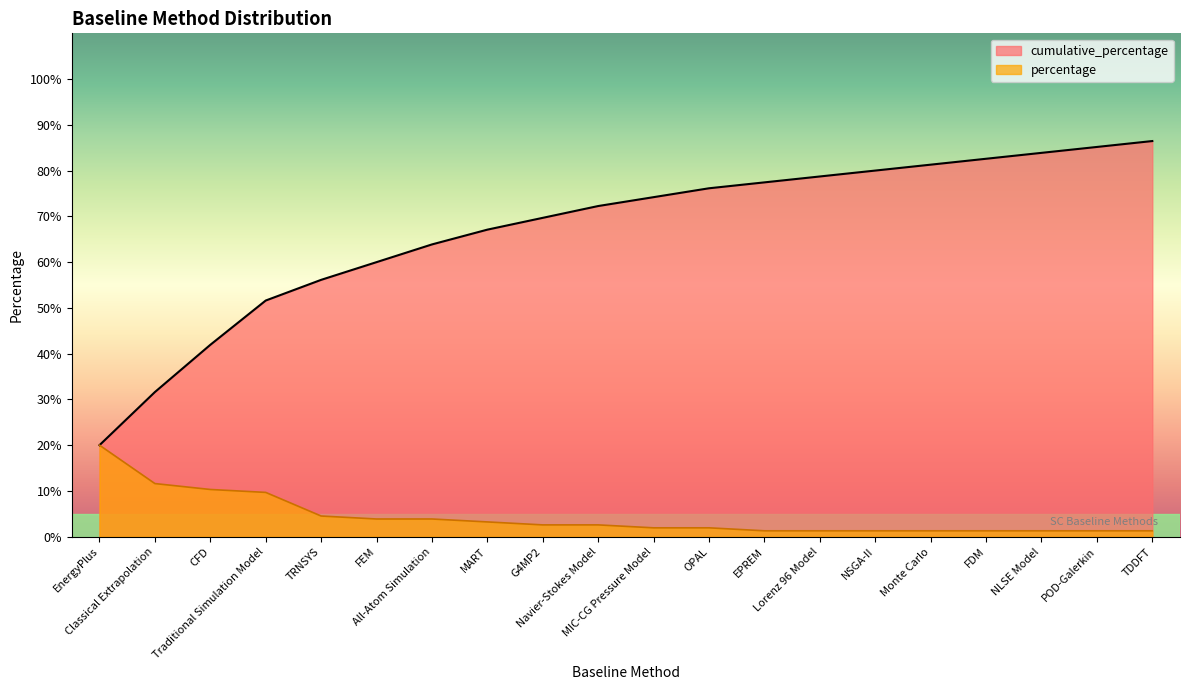

Which category has the highest value across all series?

TDDFT